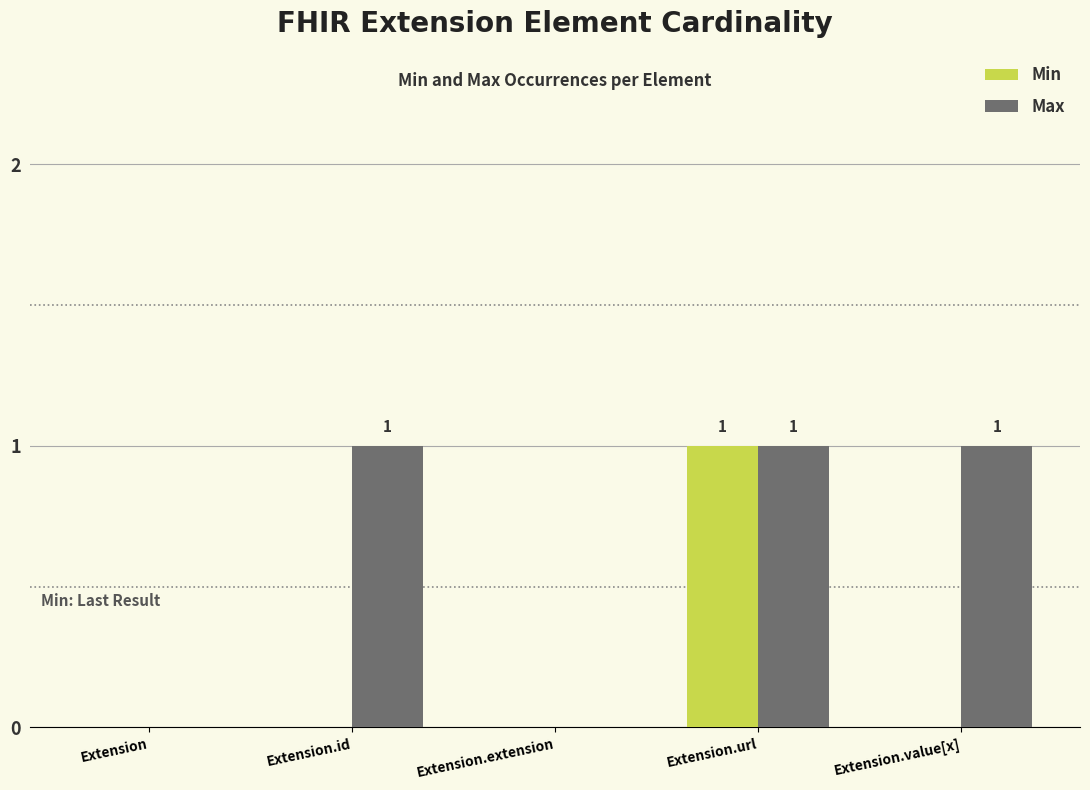

Which series changed the most between Extension.id and Extension.extension?

Max